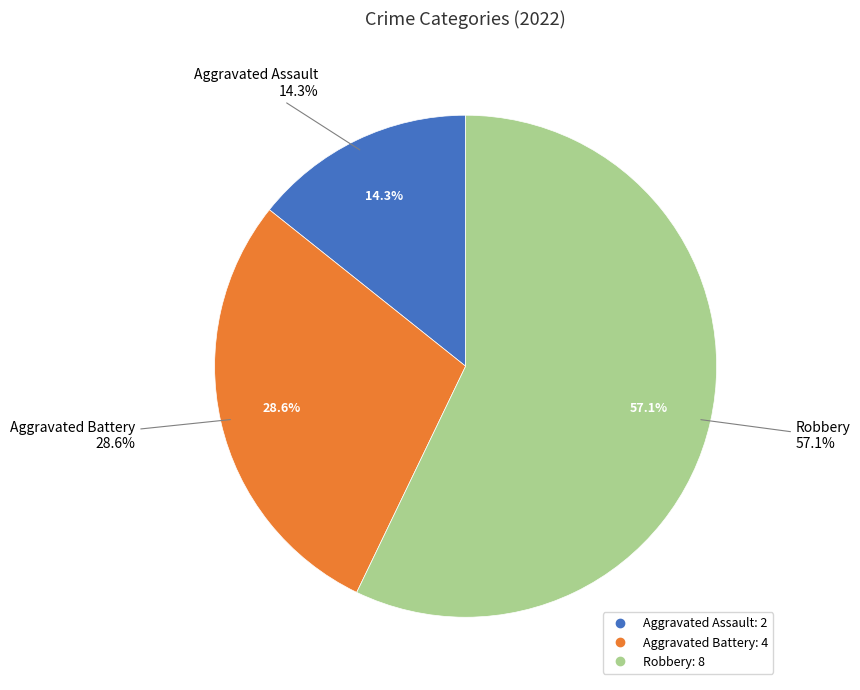

What percentage is the Aggravated Battery slice, to the nearest percent?

29%